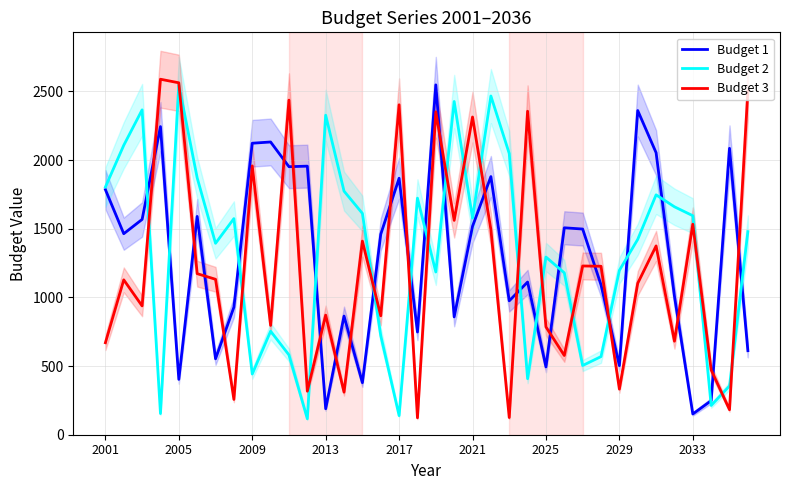

At which label does Budget 2 first exceed 1479?

2001